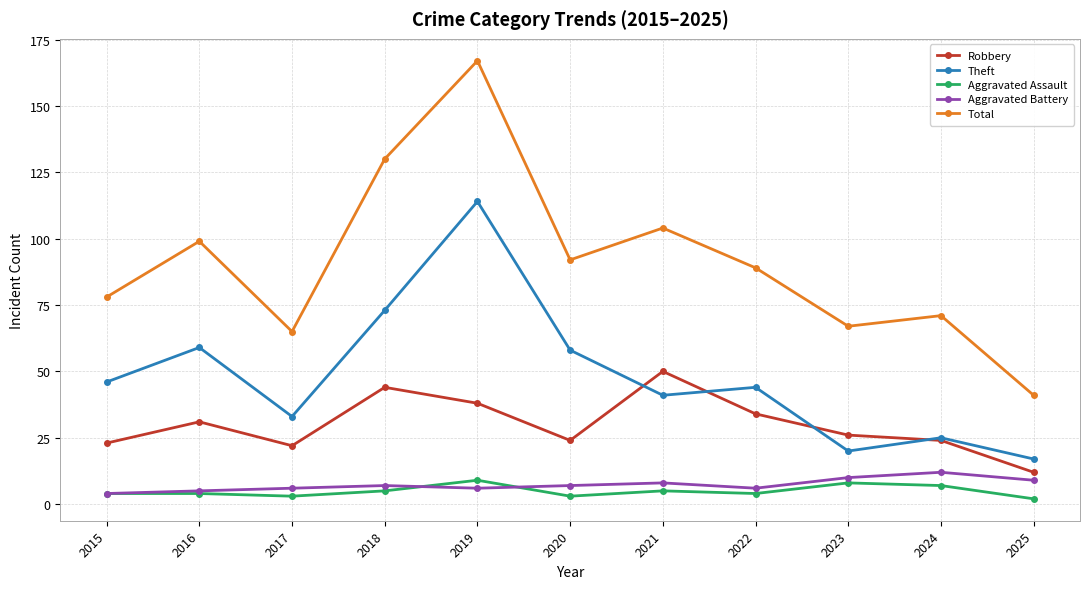

True or false: Robbery and Aggravated Assault intersect in this chart.

False